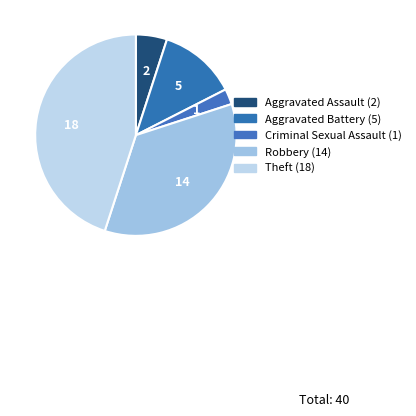

How many segments does this pie chart have?

5